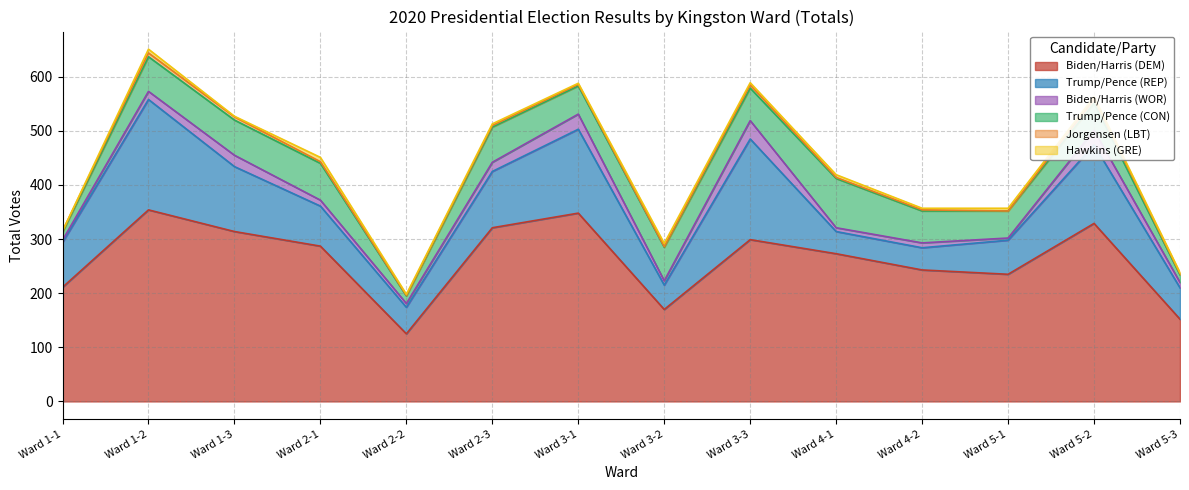

What is the average value of the Biden/Harris (DEM) series?

262